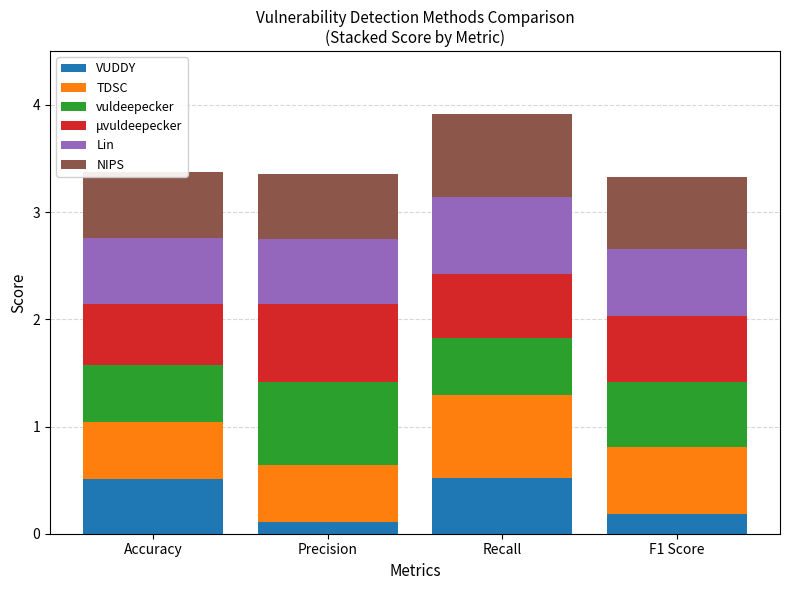

Count the number of categories in the chart.

4